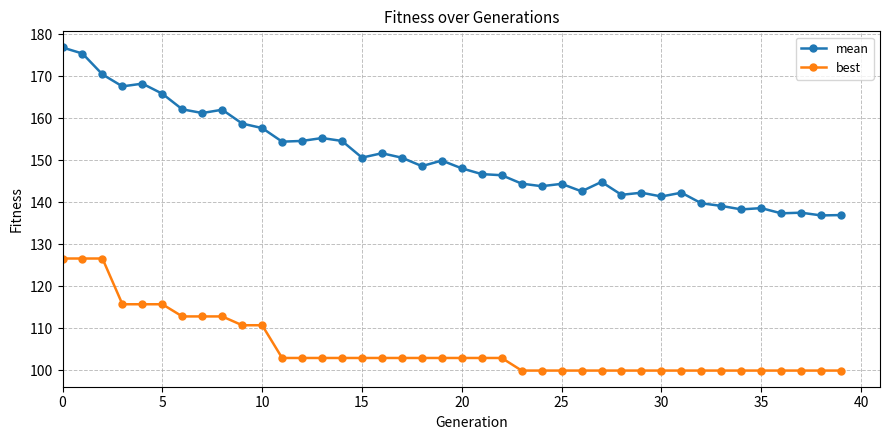

True or false: best and mean cross at least once.

False